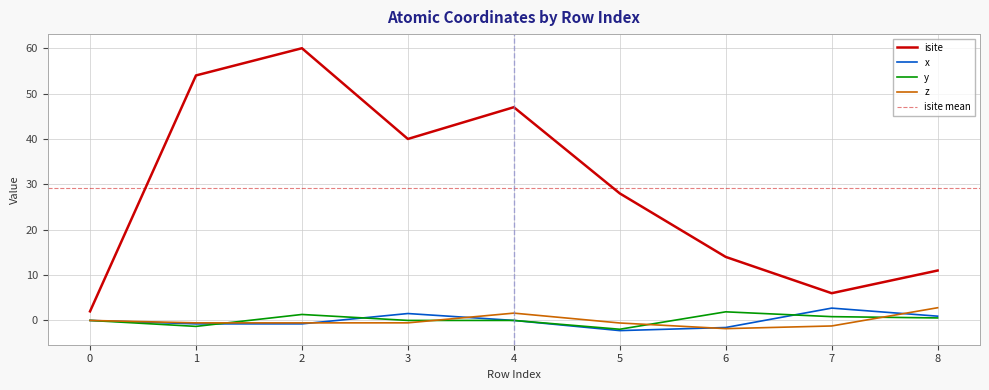

True or false: isite and y cross at least once.

False